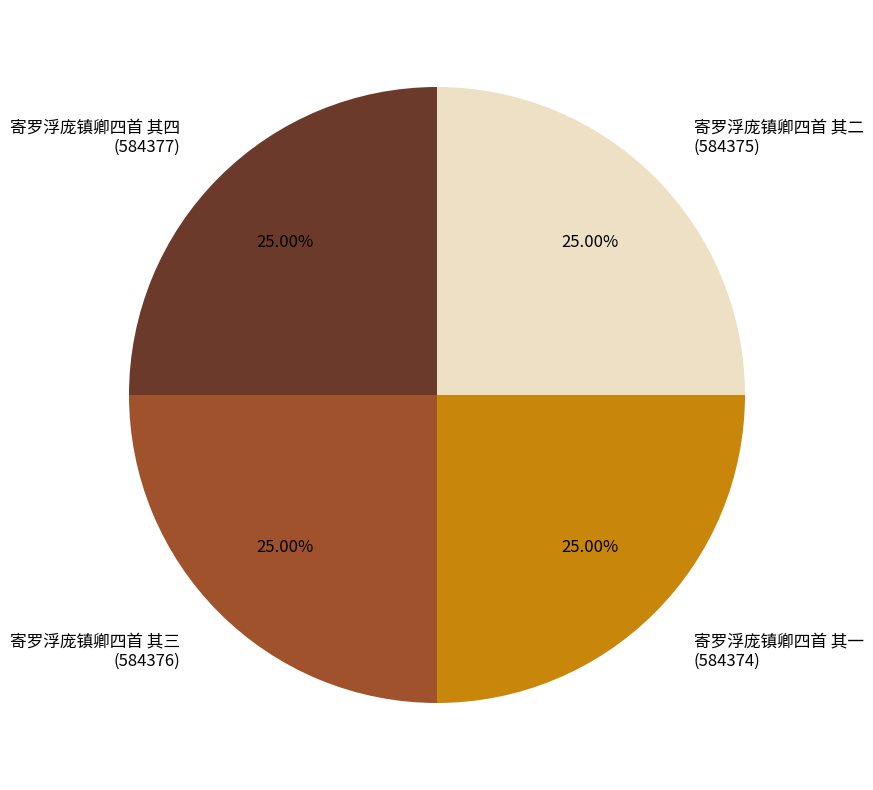

Approximately how many times larger is the value at 寄罗浮庞镇卿四首 其四 (584377) compared to 寄罗浮庞镇卿四首 其二 (584375)?

1.0